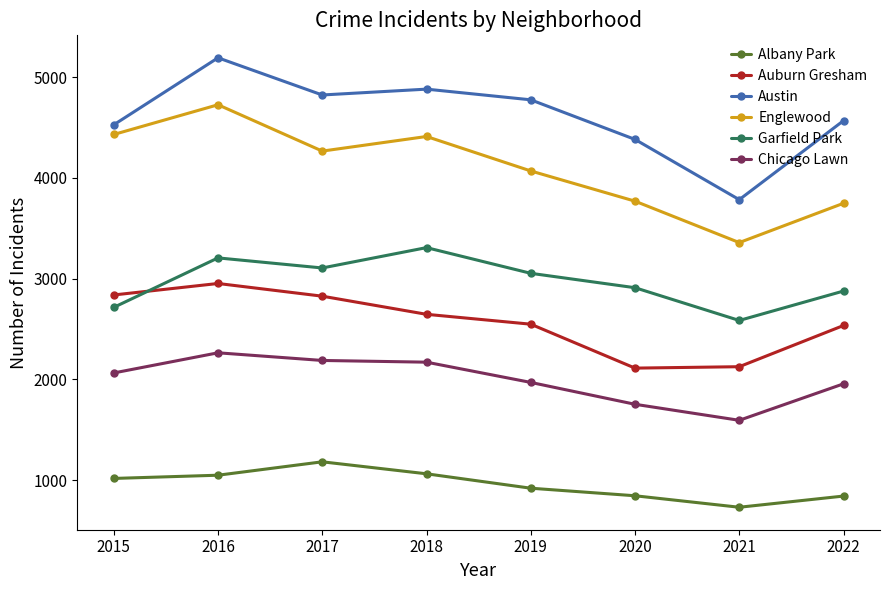

What is the value of the Auburn Gresham point at the 8th from the left?

2536